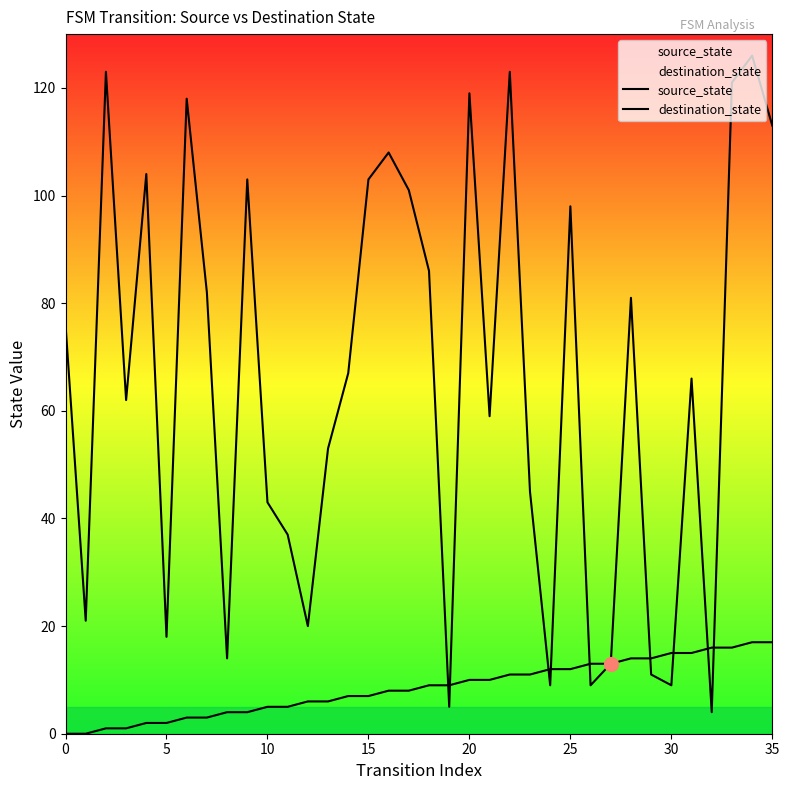

The source_state series shows 11 at 22. True or false?

True